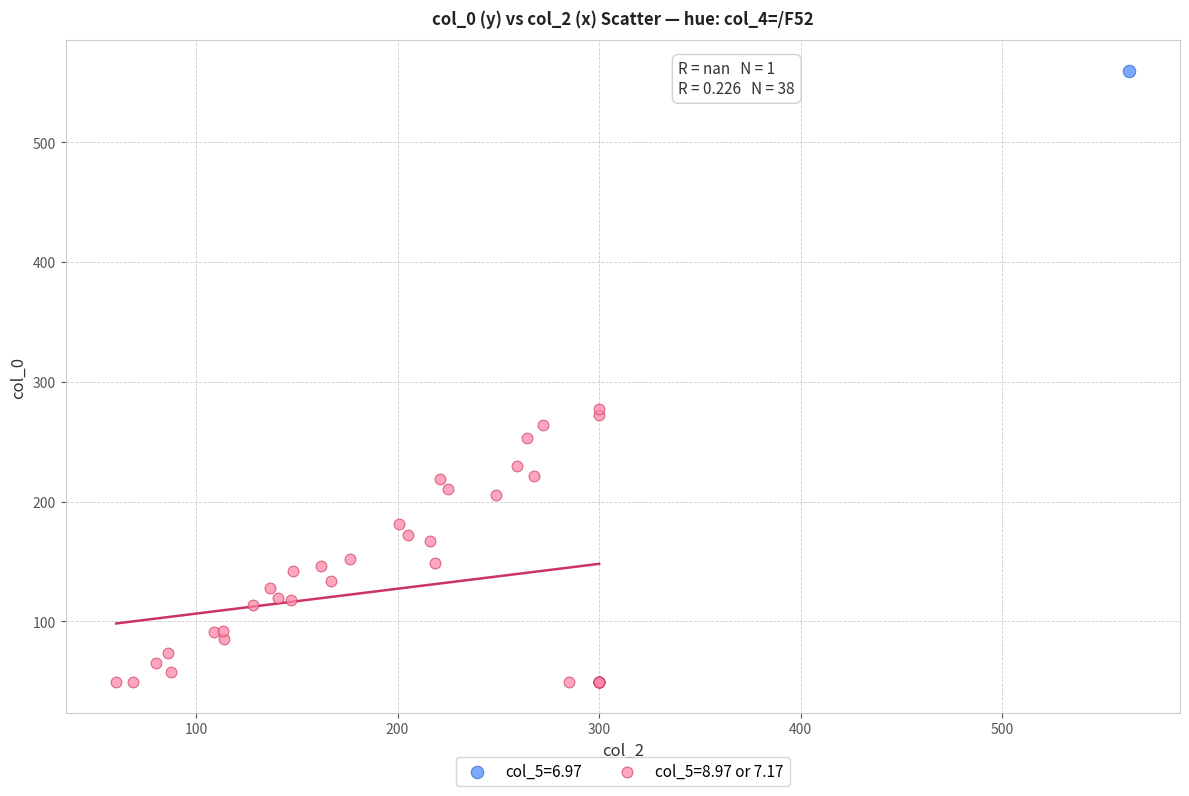

Which series reaches the minimum Y coordinate?

col_5=8.97 or 7.17